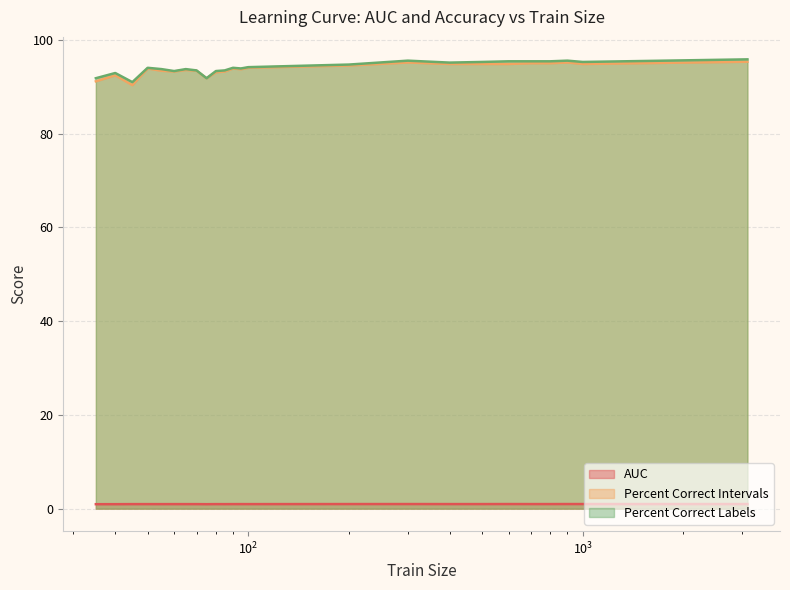

The value of percent.correct.intervals at 40 is 92.4. True or false?

True